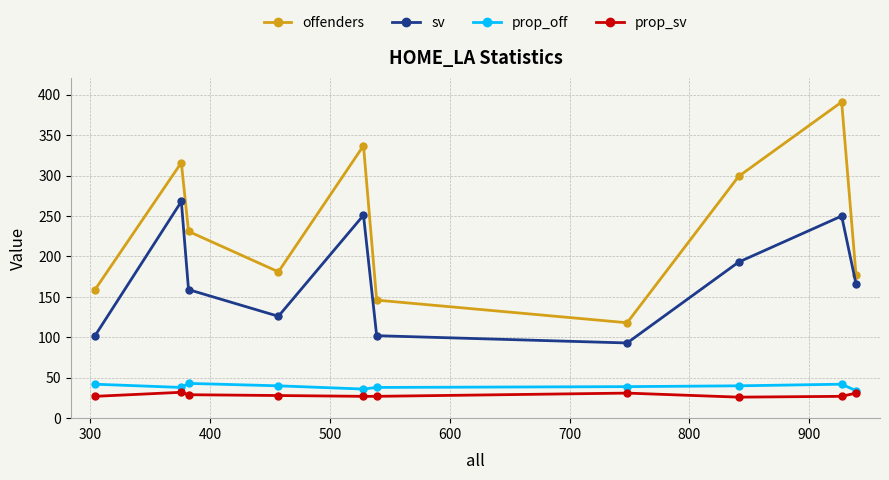

How many interior local peaks does the sv series have?

3